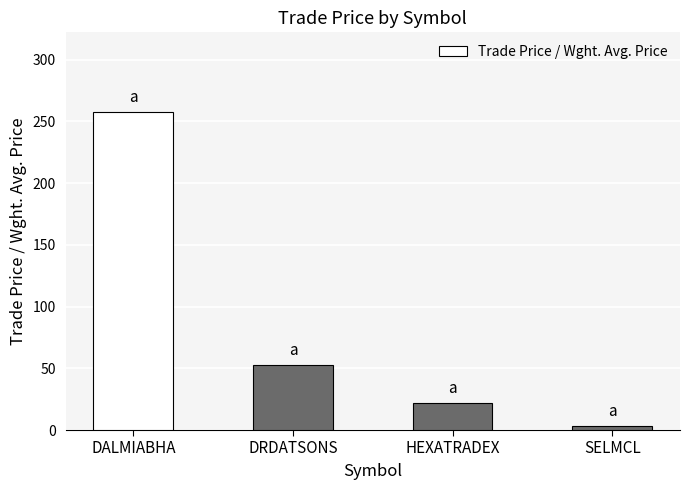

What position from the left is HEXATRADEX?

3